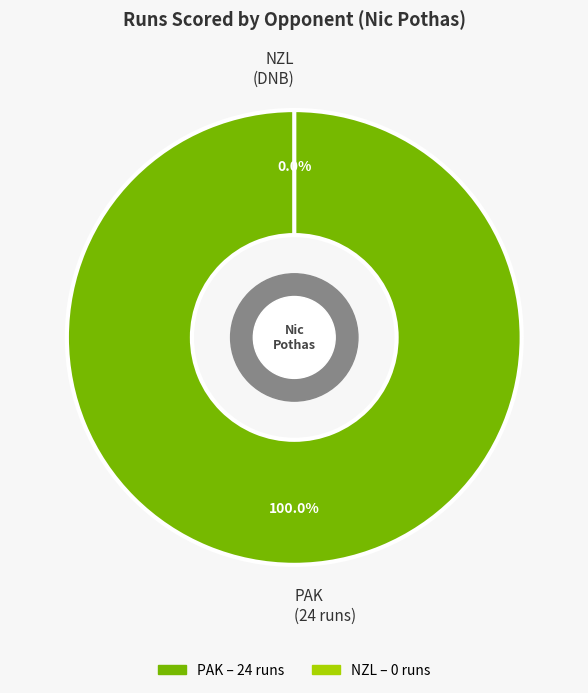

Which category has the biggest portion of the pie?

PAK